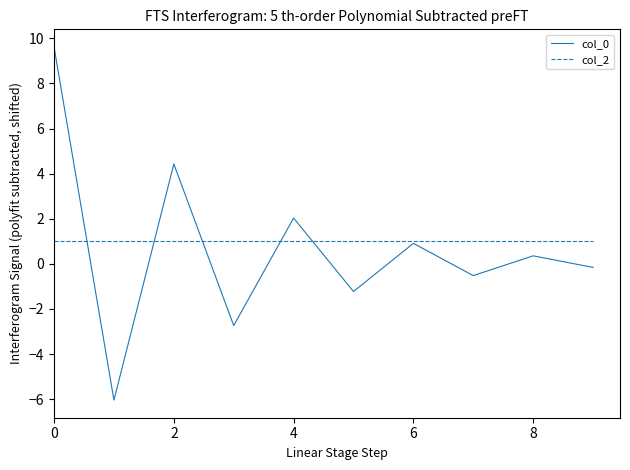

What is the maximum value for col_0?

9.6